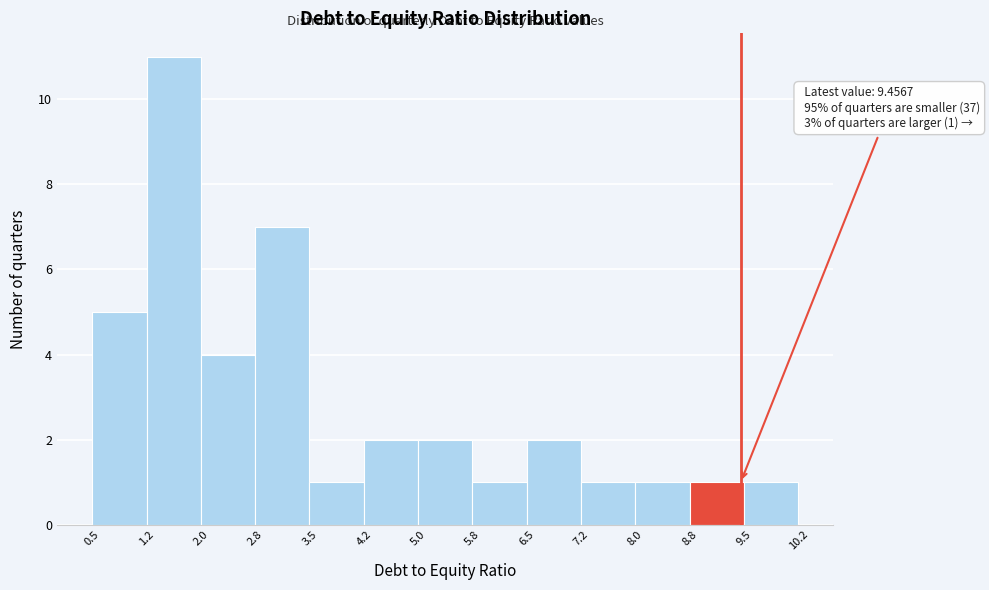

Over which range of the x-axis is the bar tallest?

1.2 to 2.0